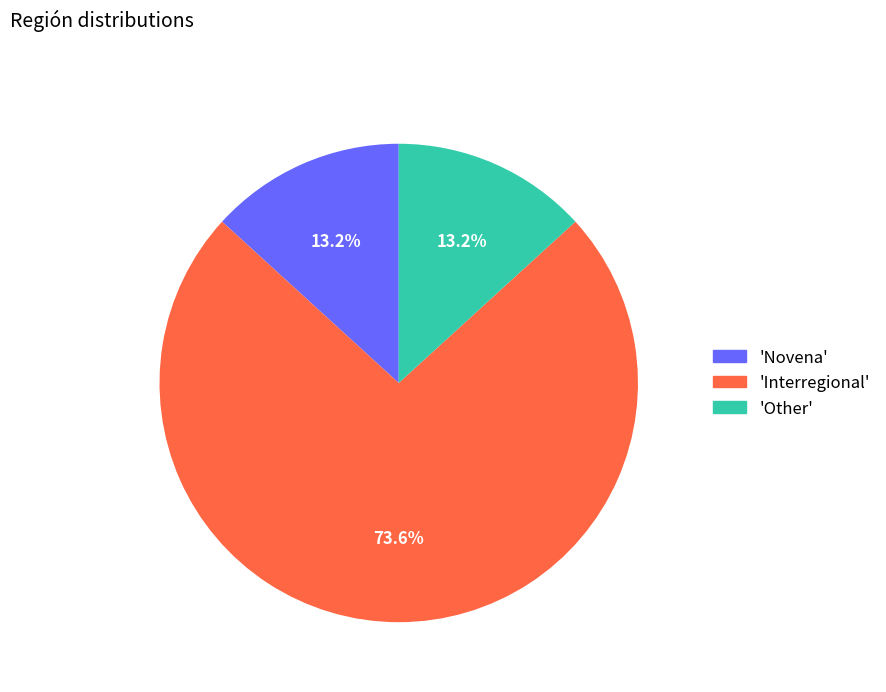

Does any single category account for the majority?

Yes